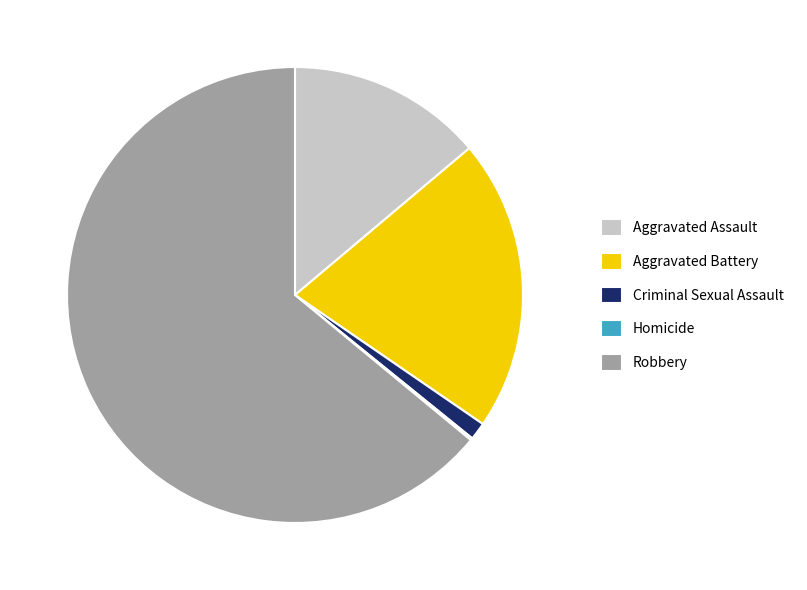

Do Aggravated Battery and Aggravated Assault together represent more than half of the pie?

No